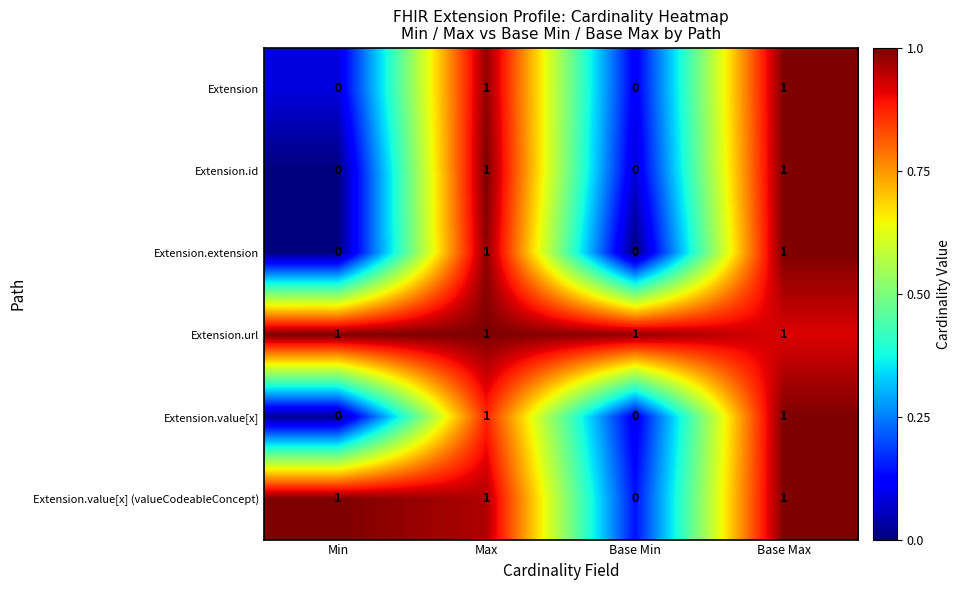

True or false: Extension.extension has a value of 0 at Min.

True